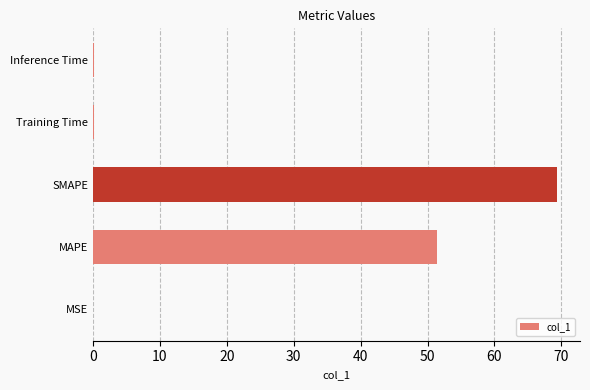

Where is the data nearest to the value 34?

MAPE